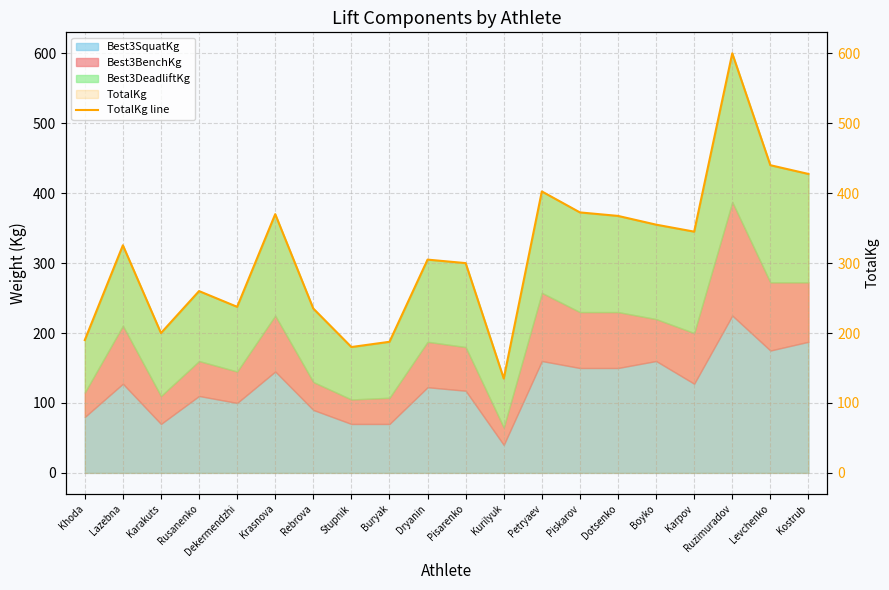

Reading left to right, extract all data points from this chart.

190.0	325.5	200.0	260.0	237.5	370.0	235.0	180.0	187.5	305.0	300.0	135.0	402.5	372.5	367.5	355.0	345.0	600.0	440.0	427.5